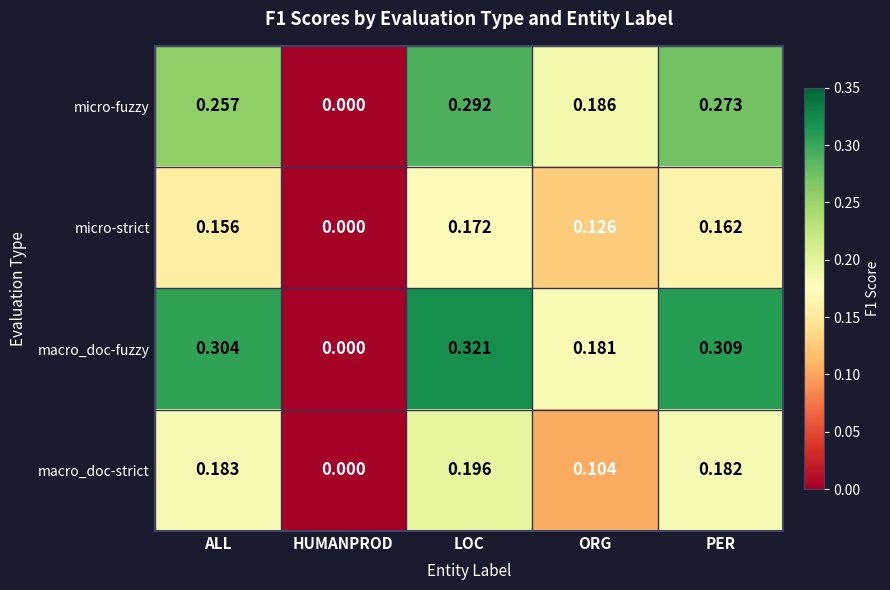

Which label corresponds to the smallest value in the chart?

HUMANPROD